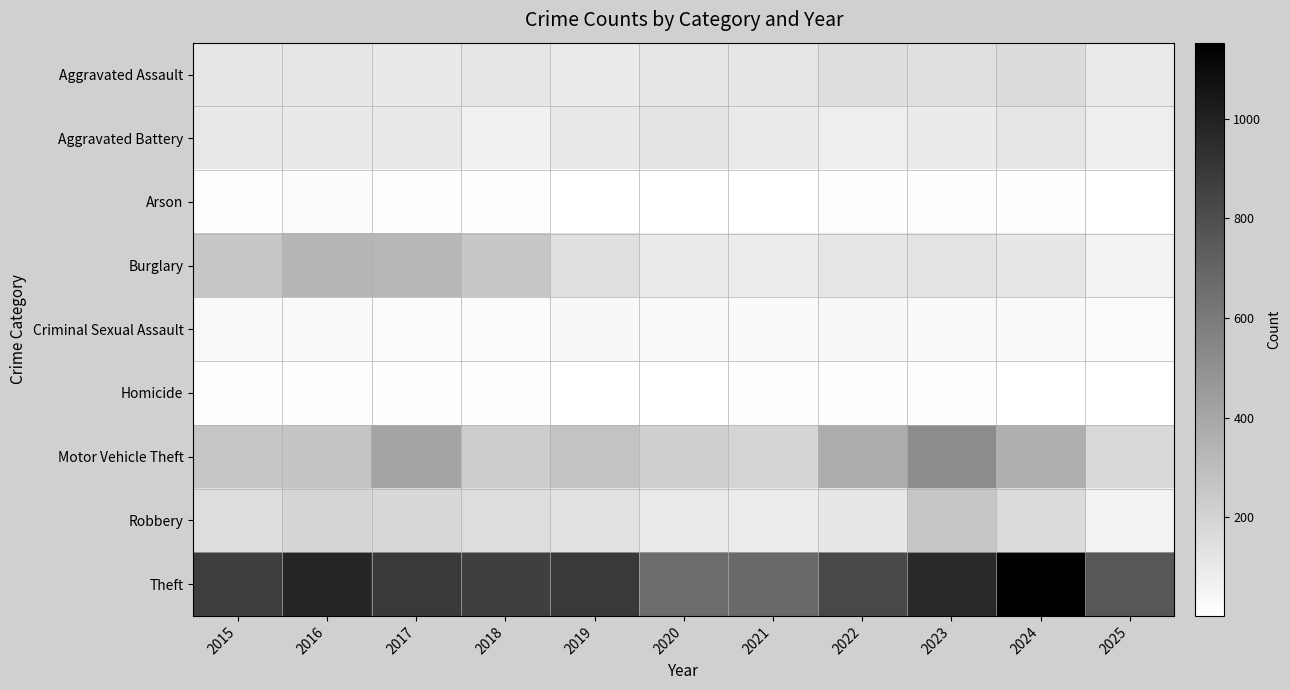

At which category is the sum across all series the highest?

2023